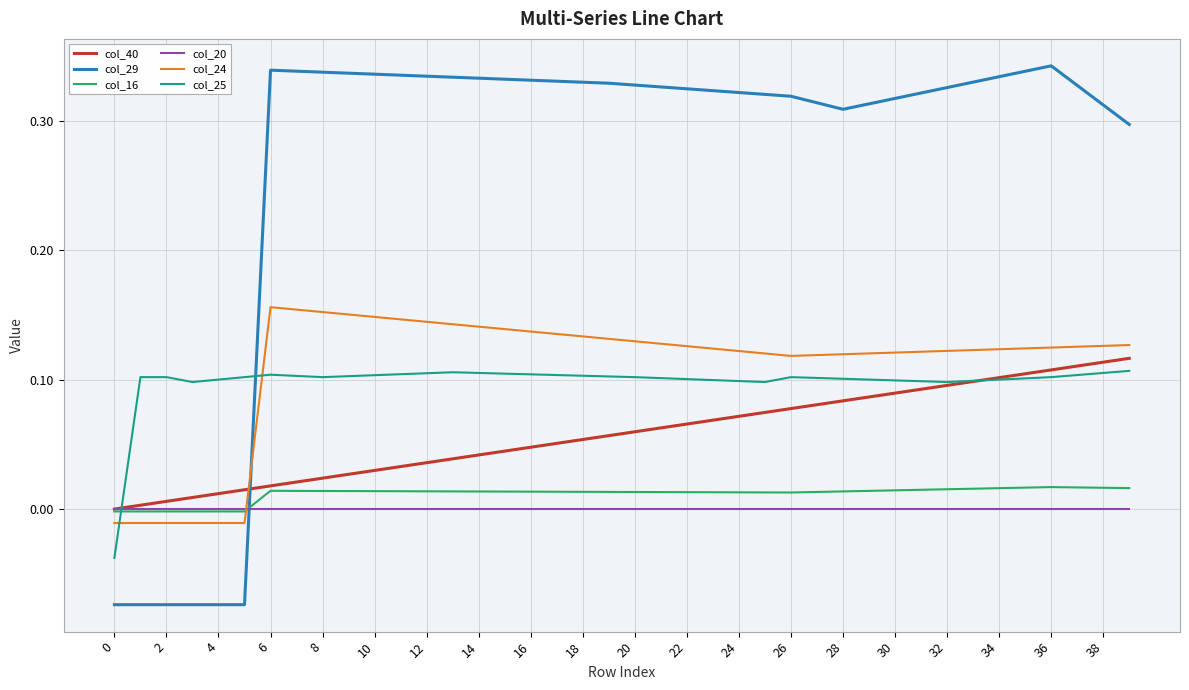

After their last crossing, which series has the higher values: col_29 or col_25?

col_29